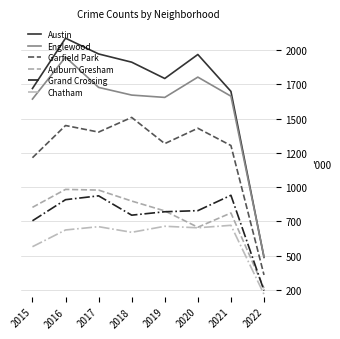

What is the smallest value displayed?

218